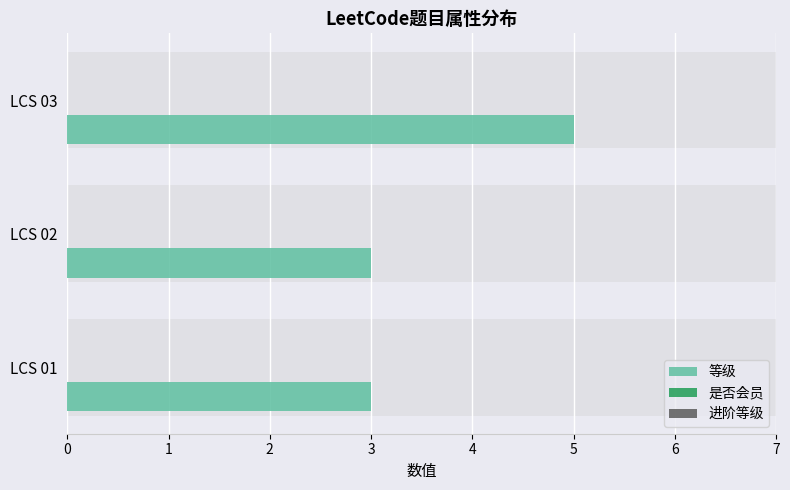

Between 0 and 2, which series saw the biggest shift?

等级